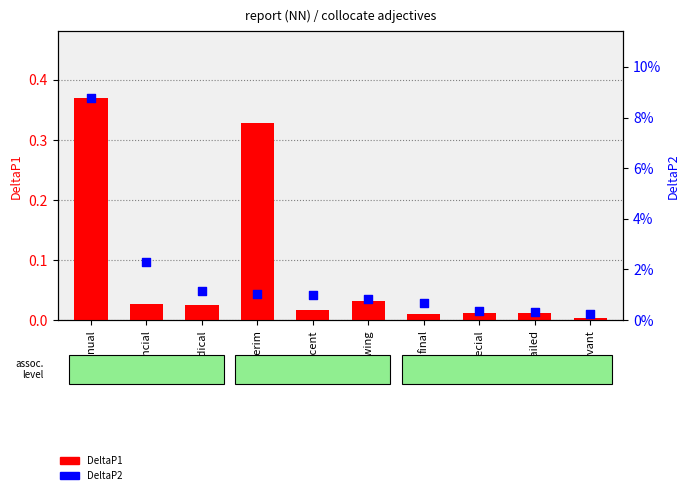

What are all the series names shown in the legend?

DeltaP1, DeltaP2